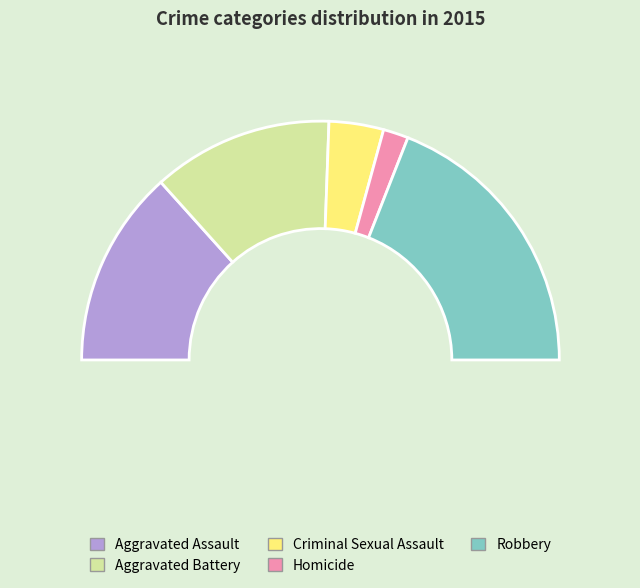

How many slices are in this pie chart?

5